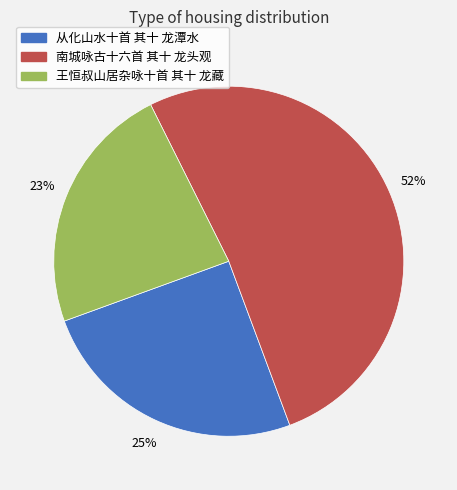

How many segments does this pie chart have?

3